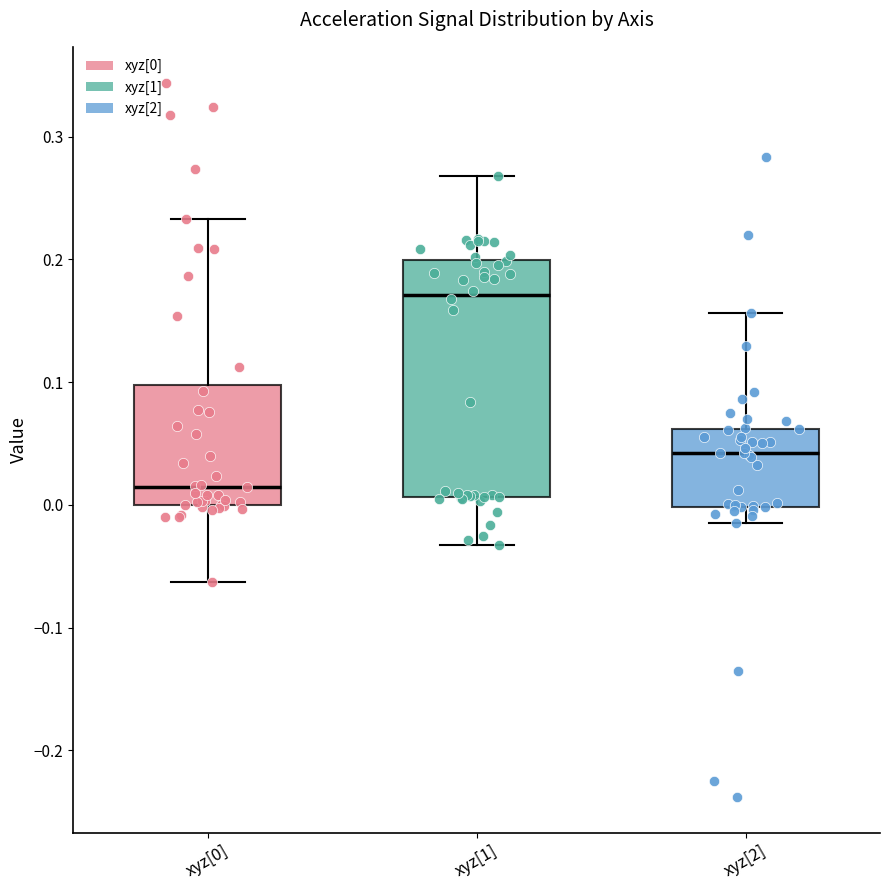

Where does the upper whisker of the box for xyz[1] end on the y-axis? The values are not printed on the chart, so give them approximately, as read against the axis.

0.27